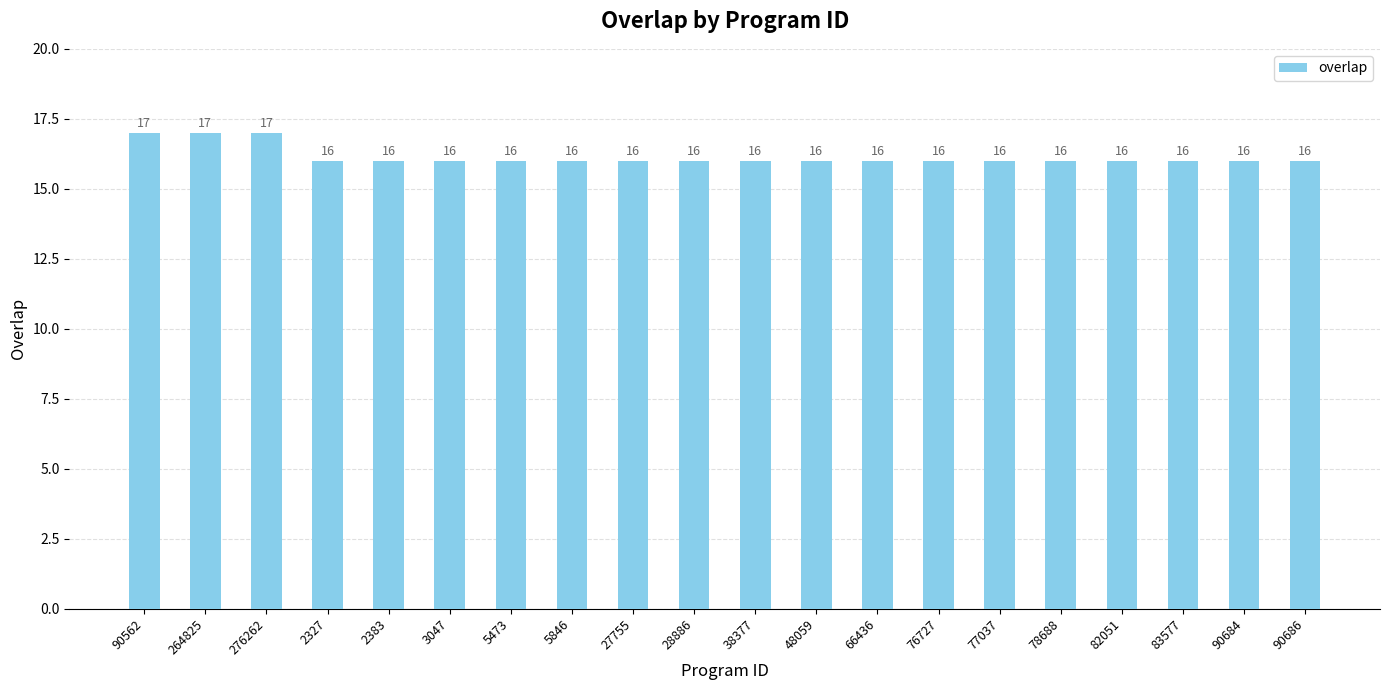

What is the difference between the maximum and minimum values?

1